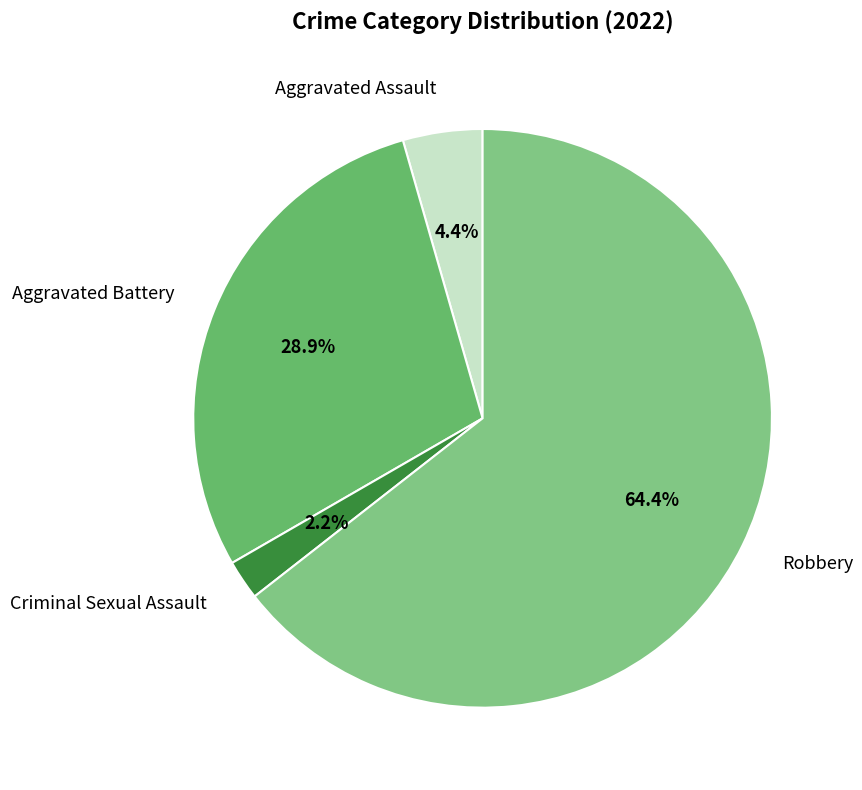

Count the number of slices in the pie.

4